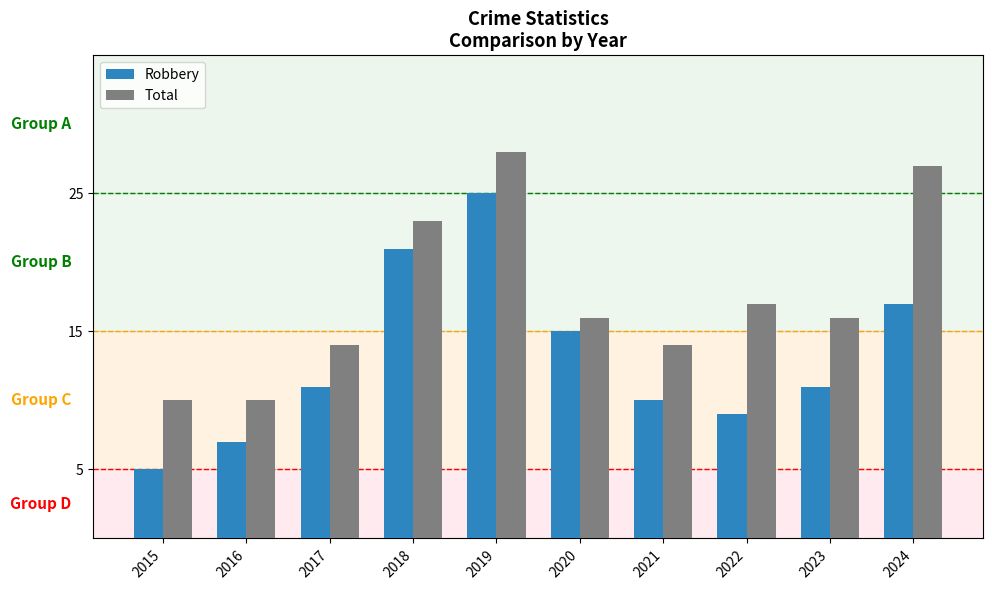

The Robbery series shows 9 at 2015. True or false?

False